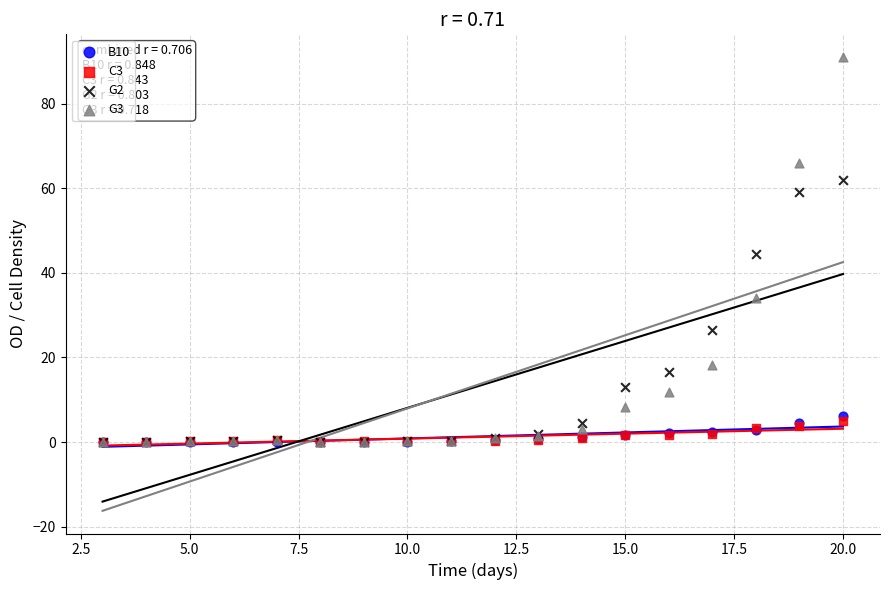

Which series has the widest spread of Y values?

G3